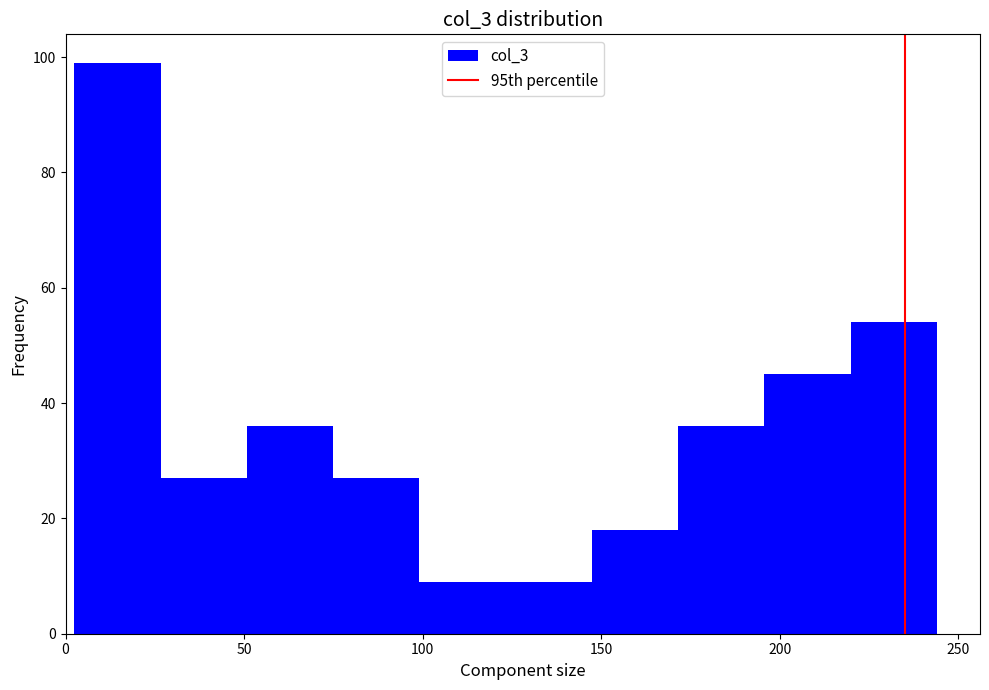

Which range on the x-axis has the tallest bar?

5 to 25